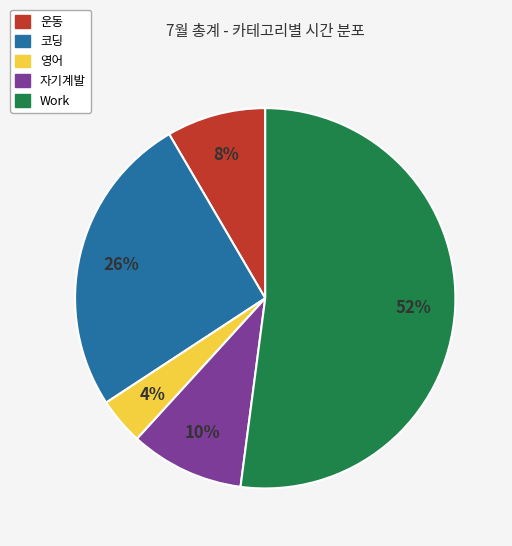

Which slice is the smallest?

영어